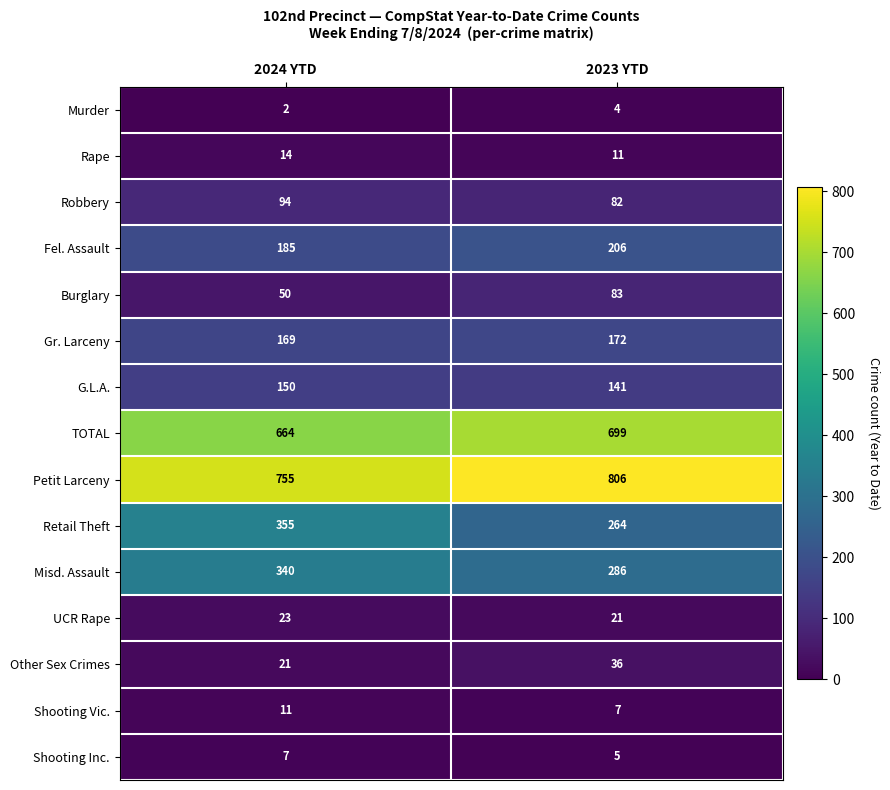

Which category has the highest value in the Misd. Assault series?

2024 YTD